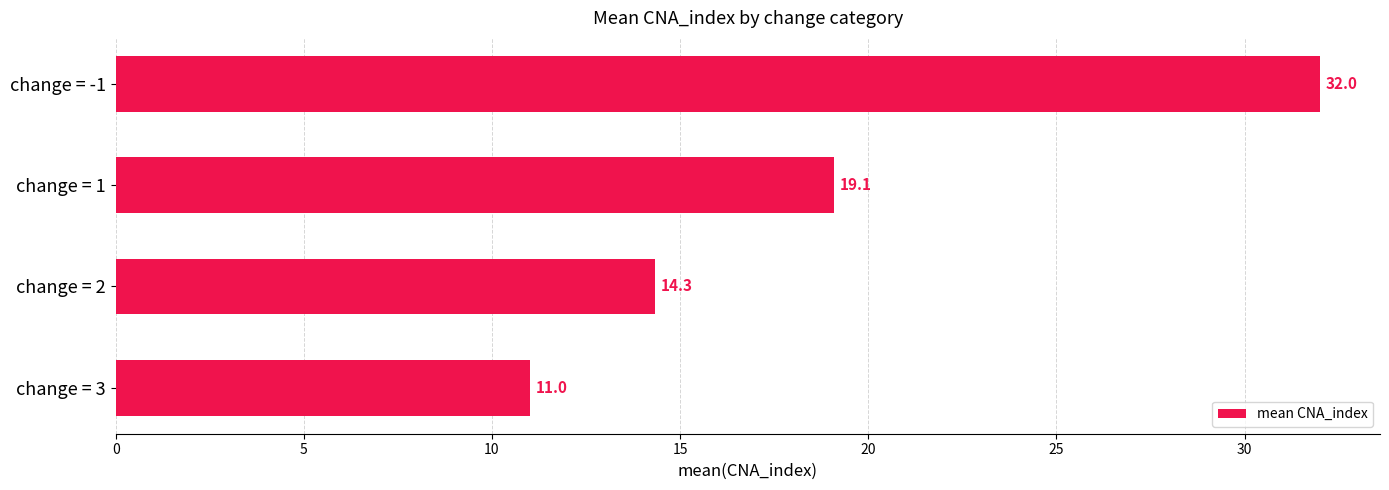

What is the difference between the values at change = 2 and change = 1?

4.8